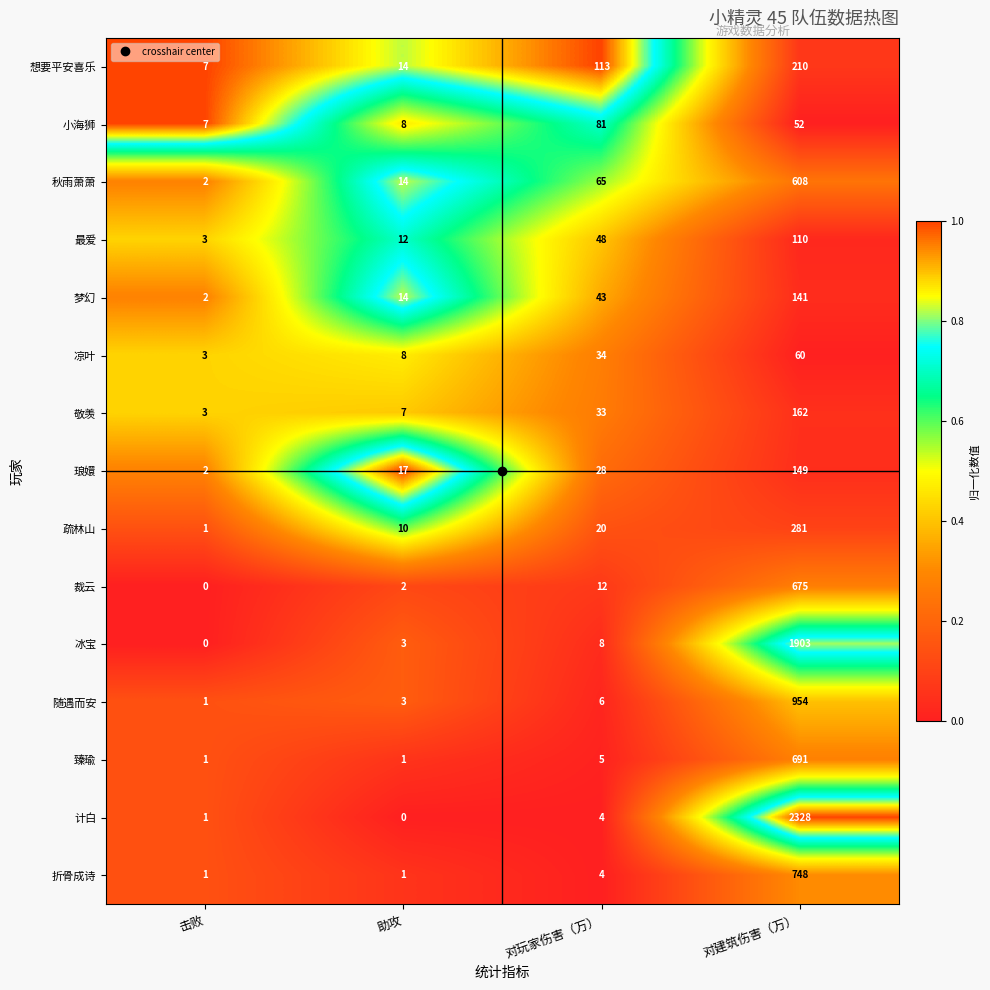

What is the minimum value for 敬羡?

3